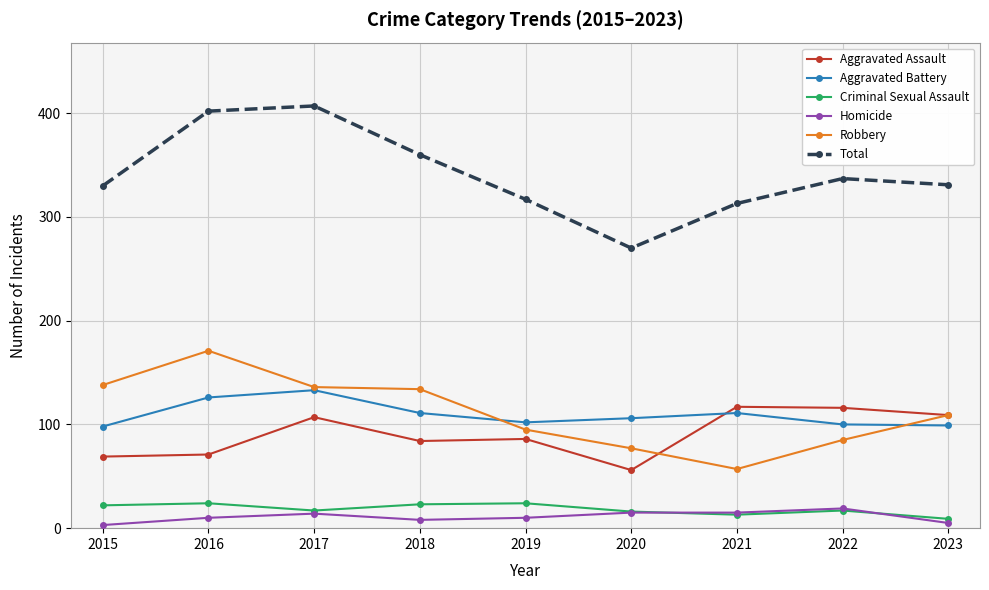

What is the approximate value of Robbery at 2015?

138